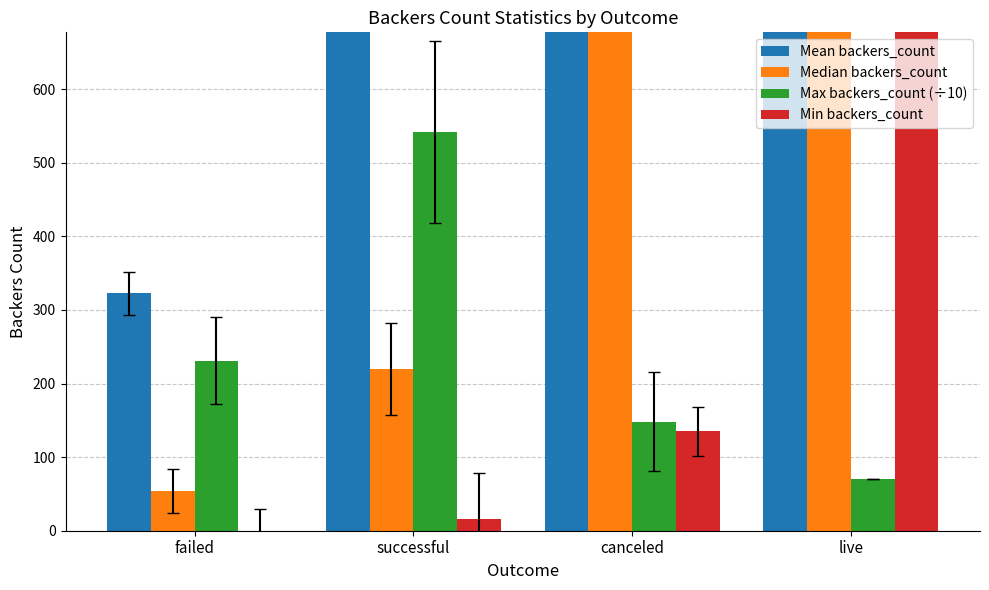

What is the minimum value for Mean backers_count?

322.5